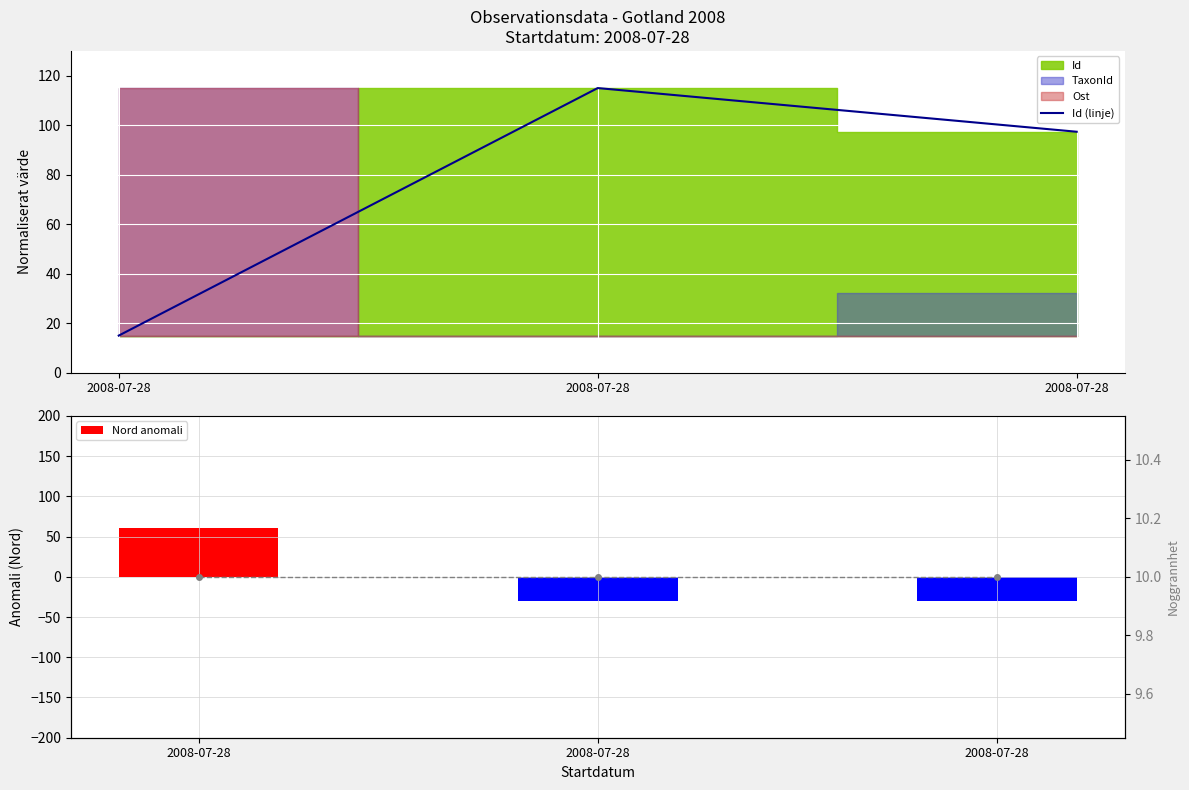

What is the difference between the maximum and minimum values in the Id (linje) series?

100.0